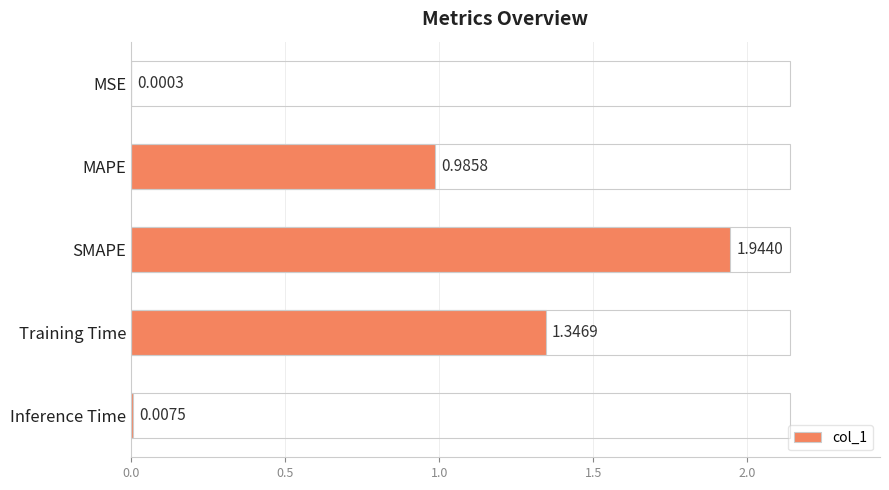

Where is the data nearest to the value 0?

MSE